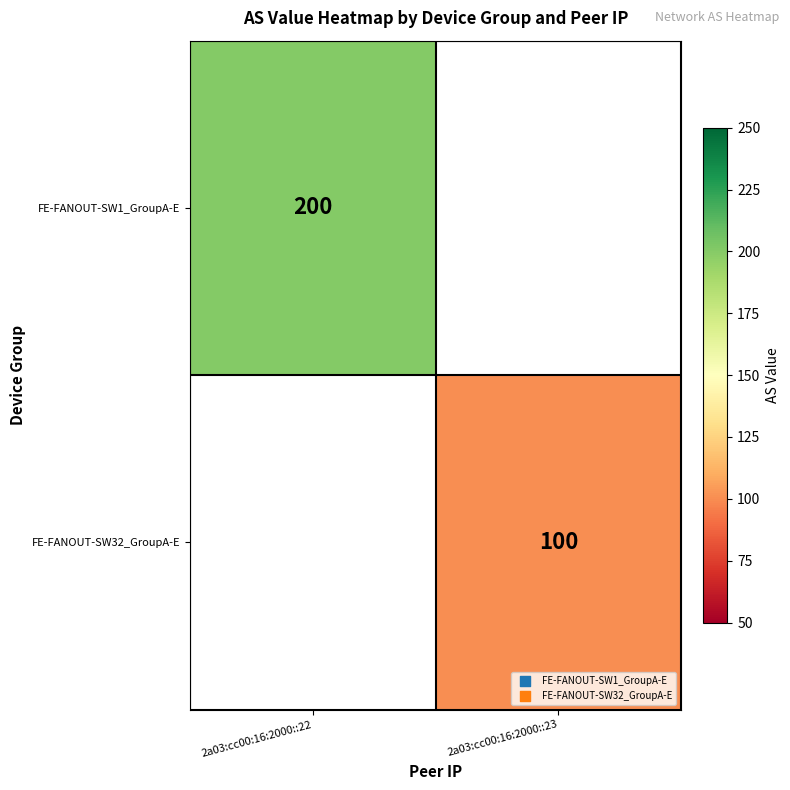

The FE-FANOUT-SW32_GroupA-E series shows 100 at 2a03:cc00:16:2000::23. True or false?

True